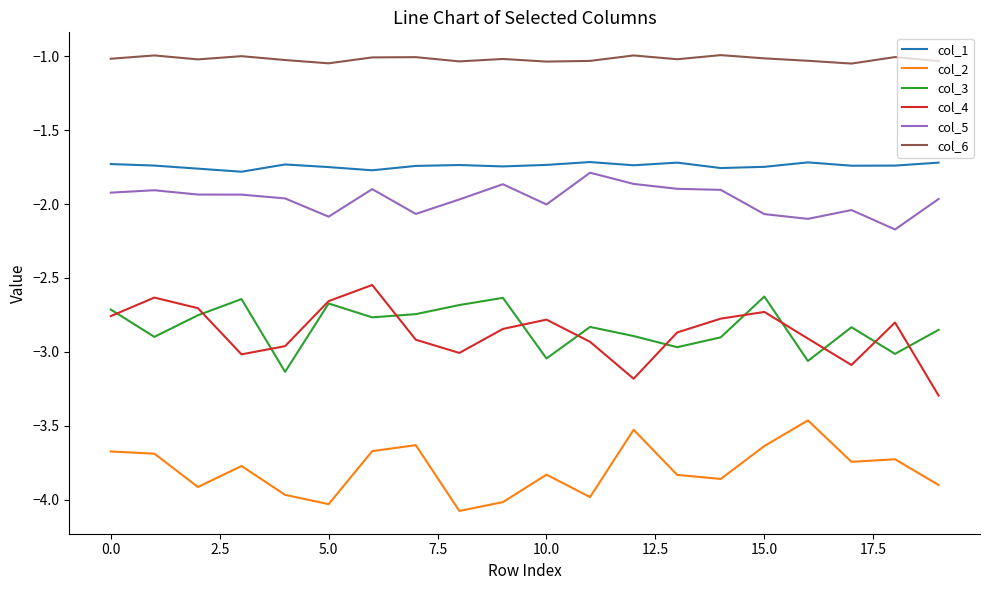

True or false: col_3 and col_6 cross at least once.

False